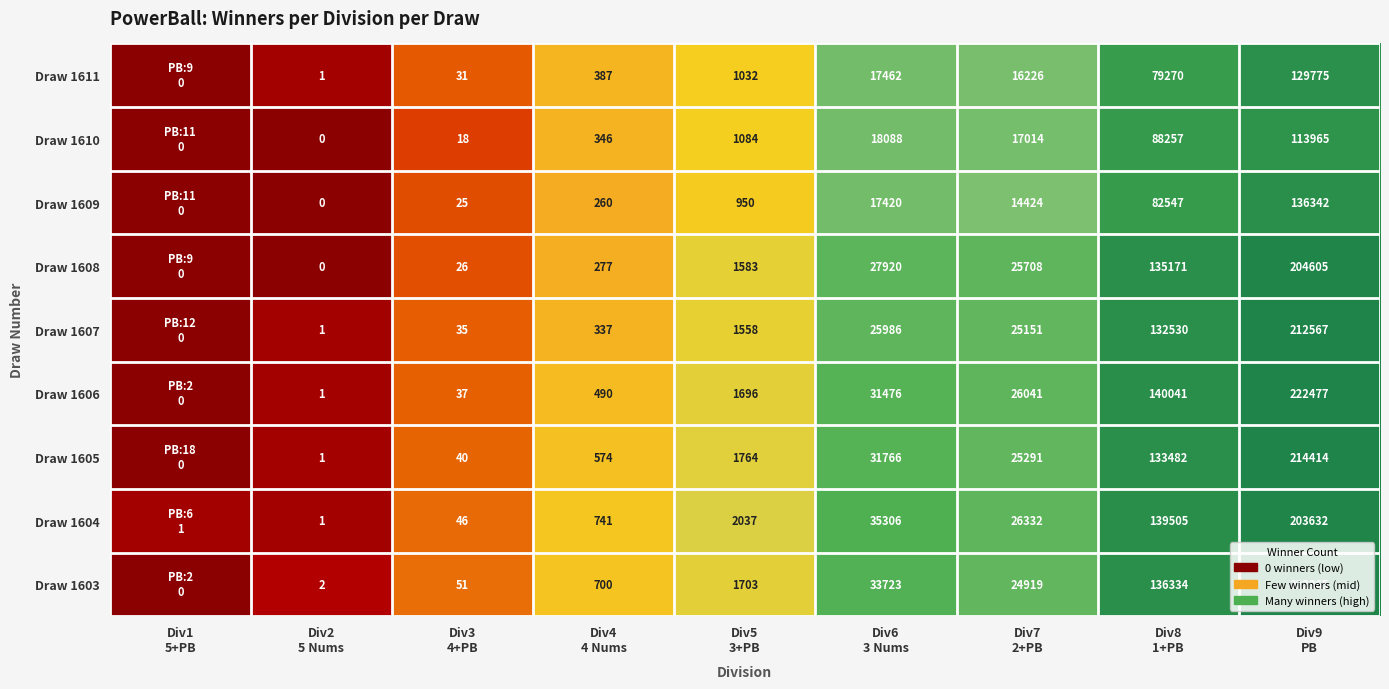

Which series has the largest range (max minus min)?

Draw 1606